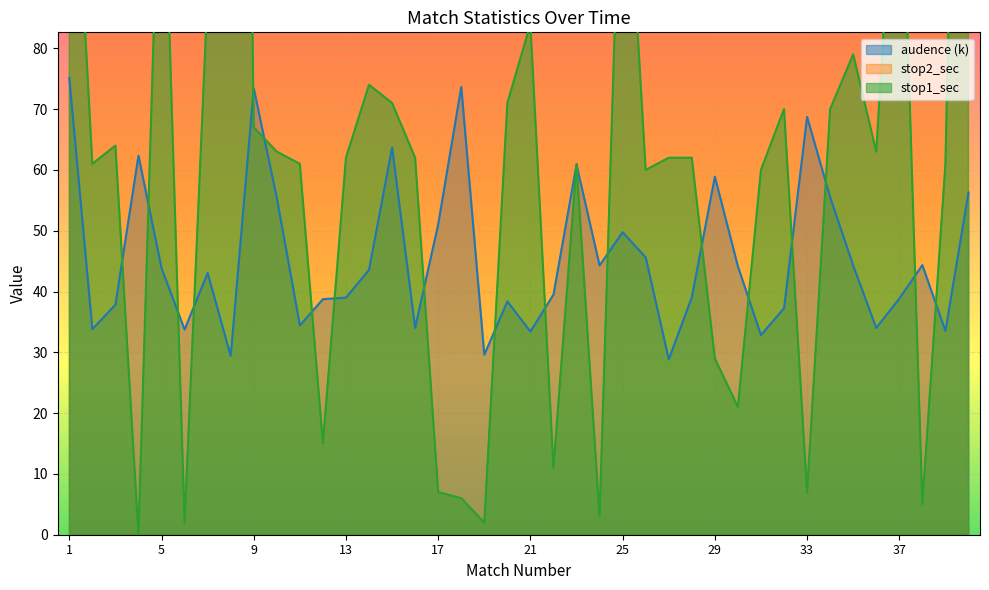

How many interior local valleys does the stop1_sec series have?

12